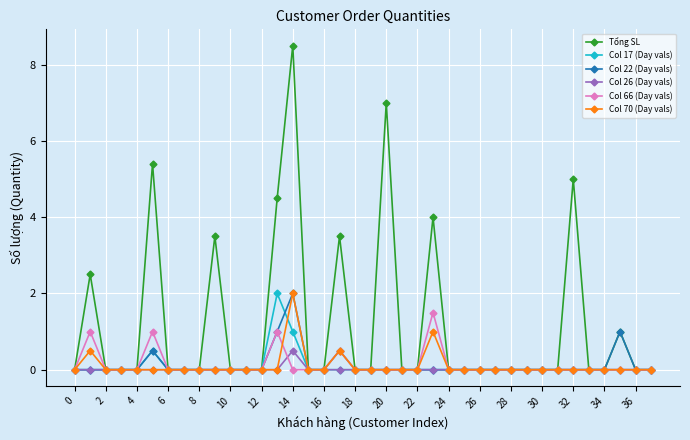

Which series has the largest total across all categories?

Tổng SL